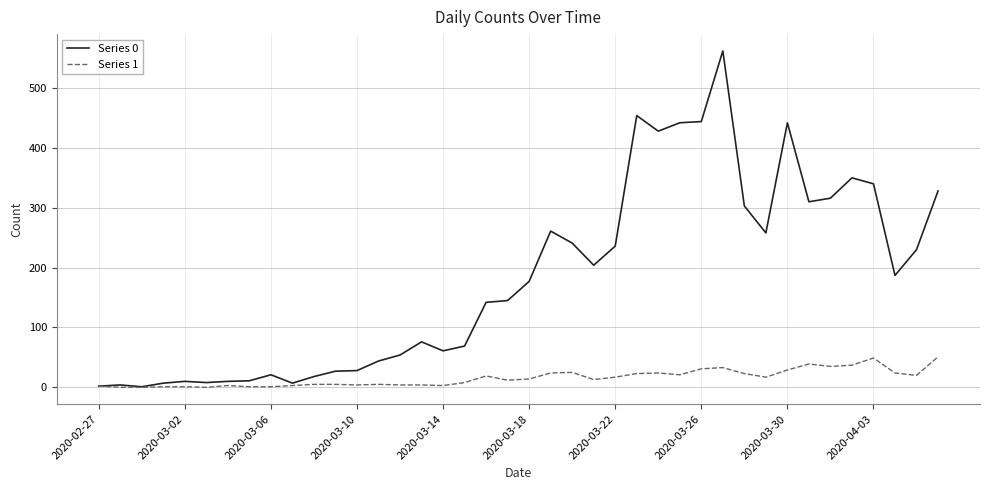

List the series in order of their overall mean, lowest first.

Series 1, Series 0